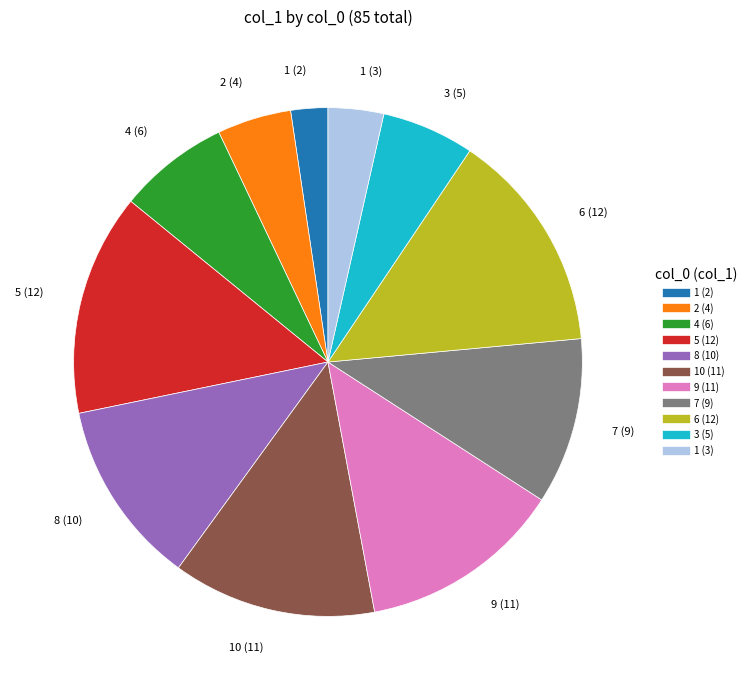

Does any single category account for the majority?

No